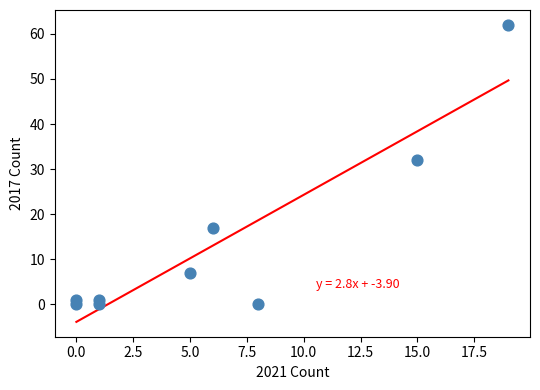

What is the range of X values (max minus min)?

19